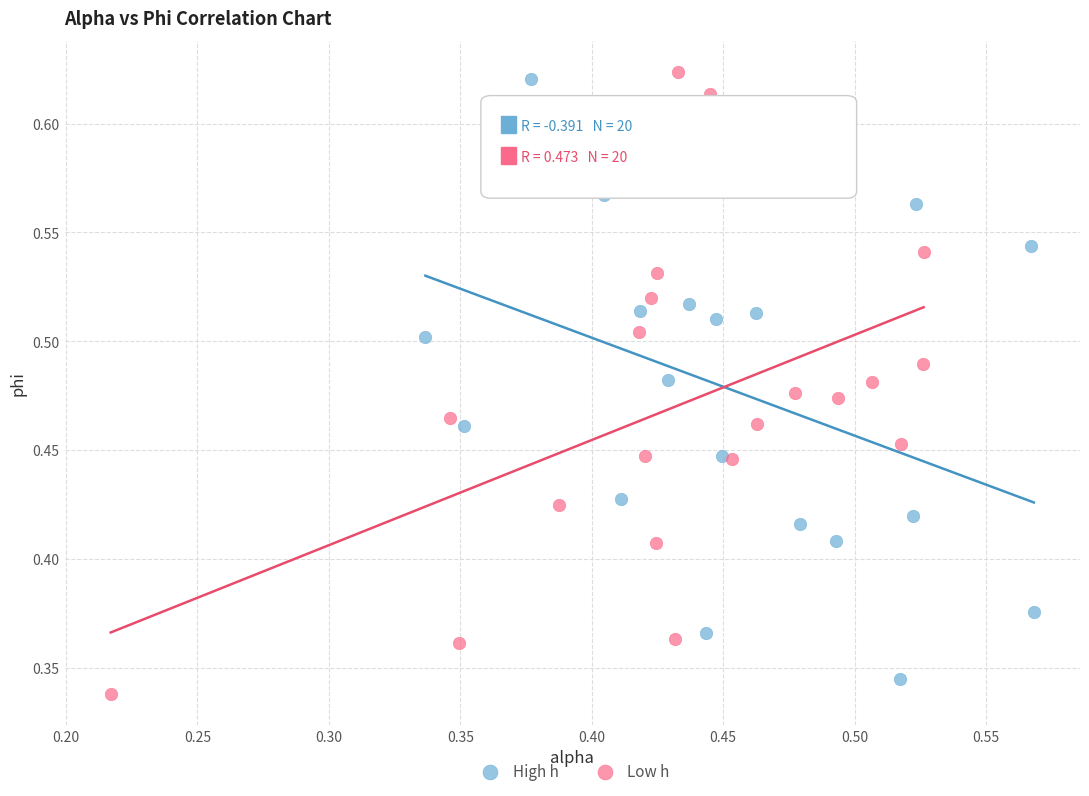

What are all the series names shown in the legend?

High h, Low h